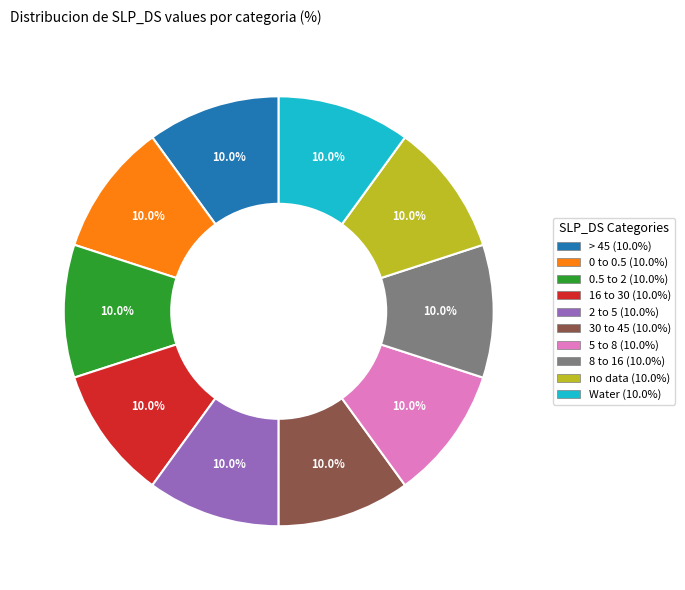

What percentage is NOT represented by 0.5 to 2?

90.0%